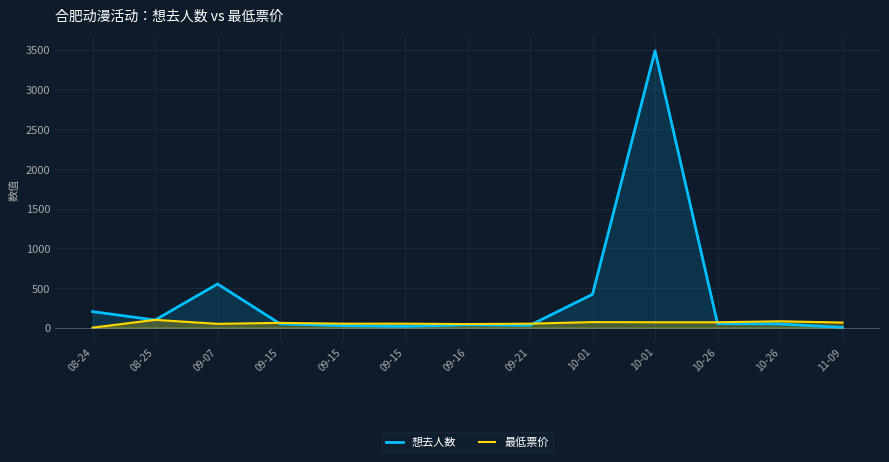

How many positive values does the 最低票价 series have?

12